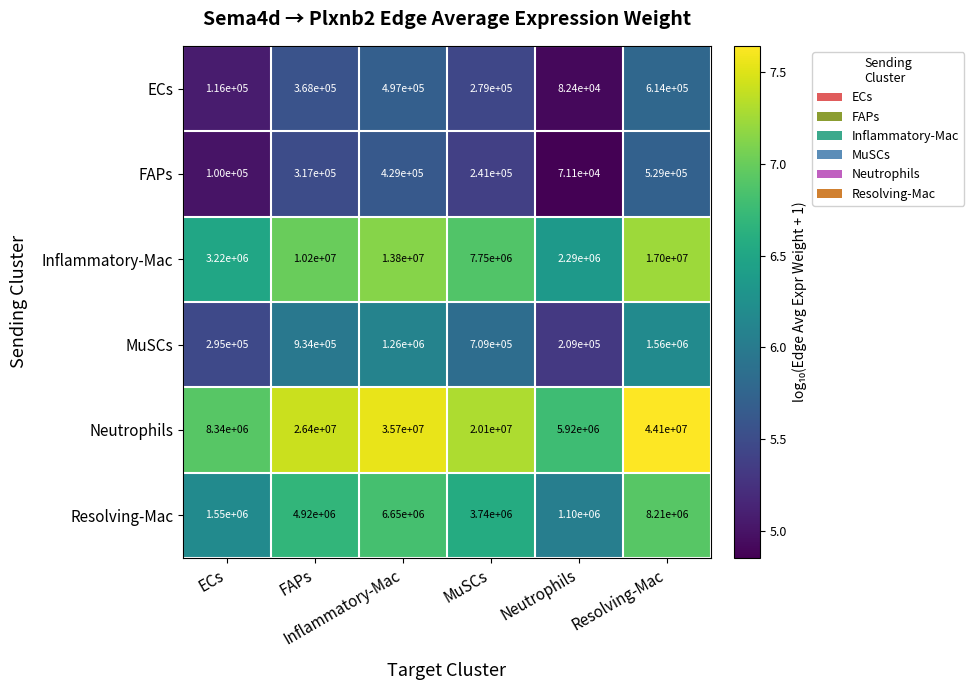

What is the maximum value shown in the chart?

44100000